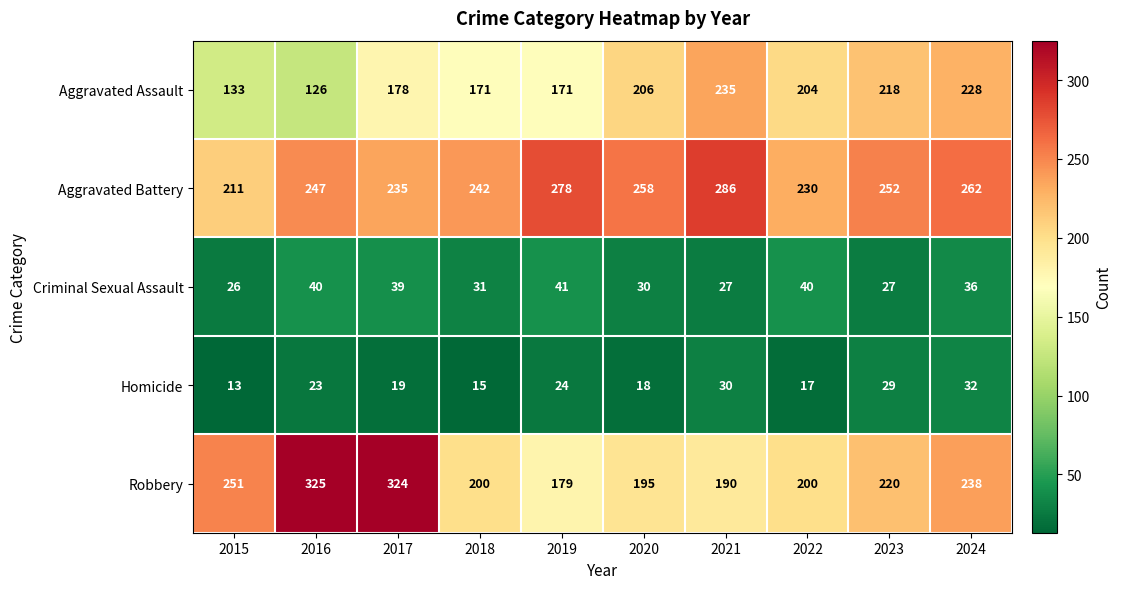

Which series changed the most between 2015 and 2017?

Robbery